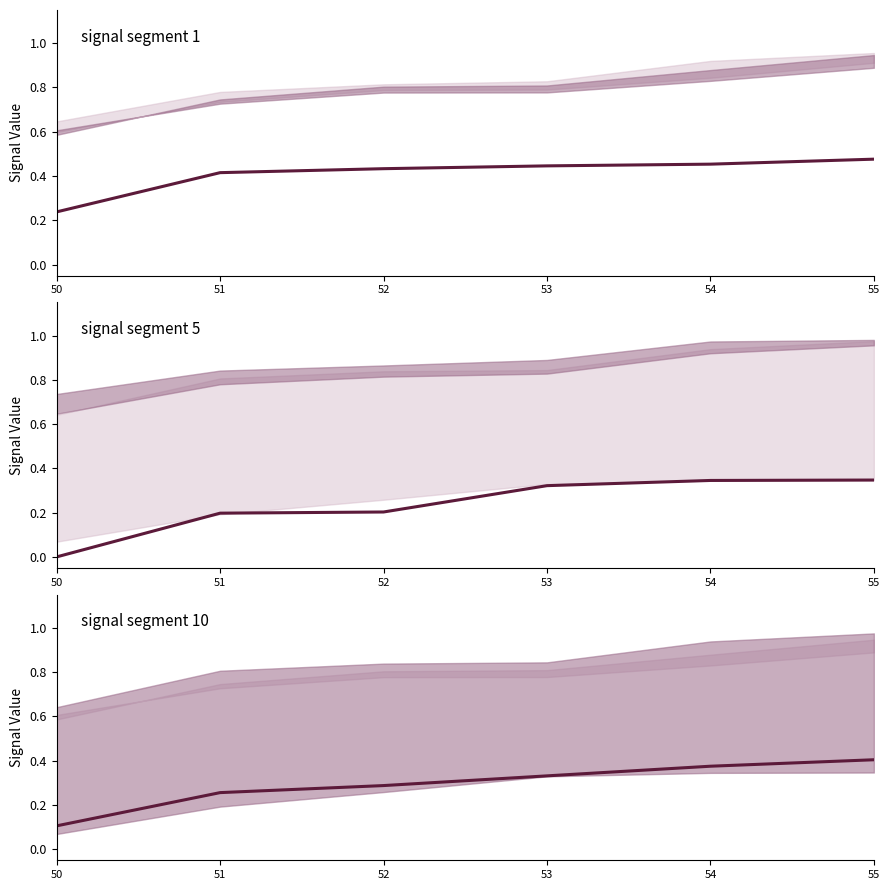

Is this an area chart (filled region under the line)?

No